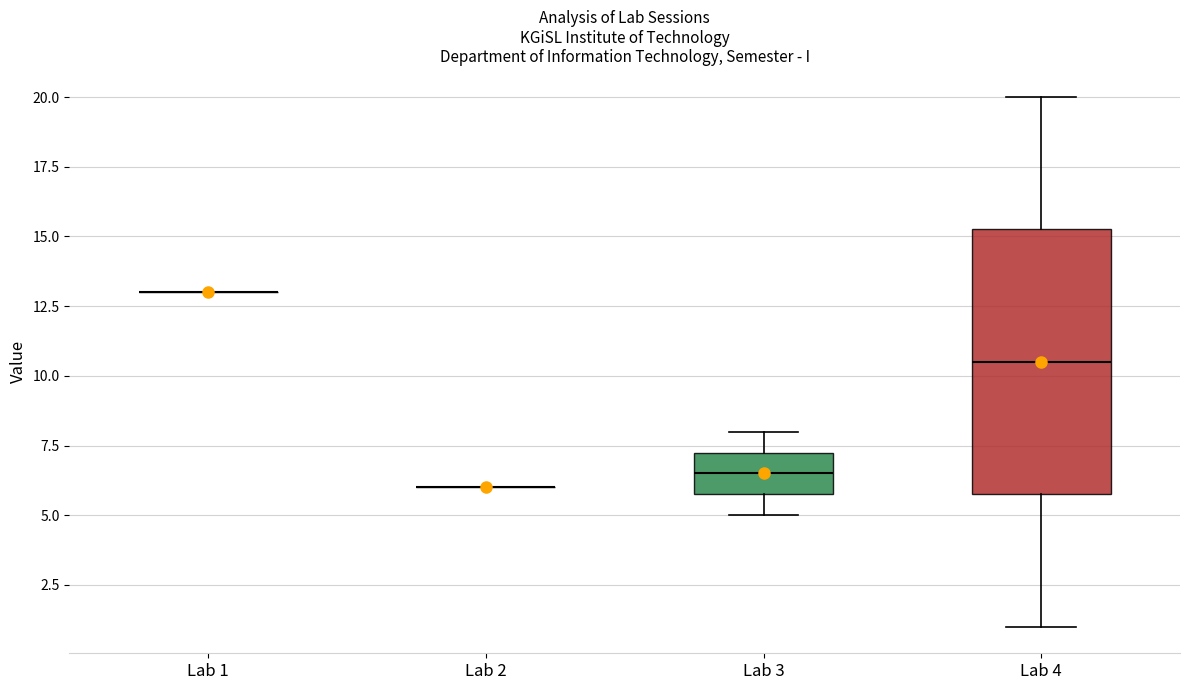

Which box is the tallest, from its lower edge to its upper edge?

Lab 4